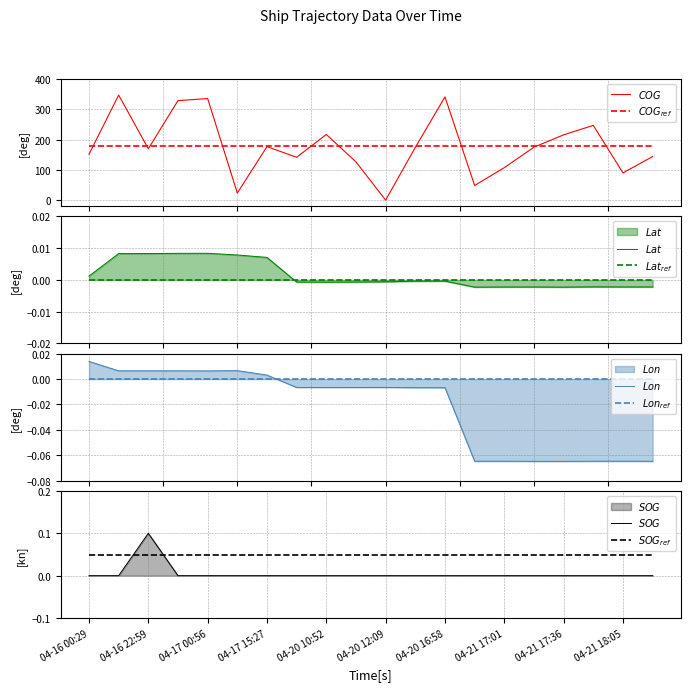

At which label is Longitude closest to 0?

04-17 15:27